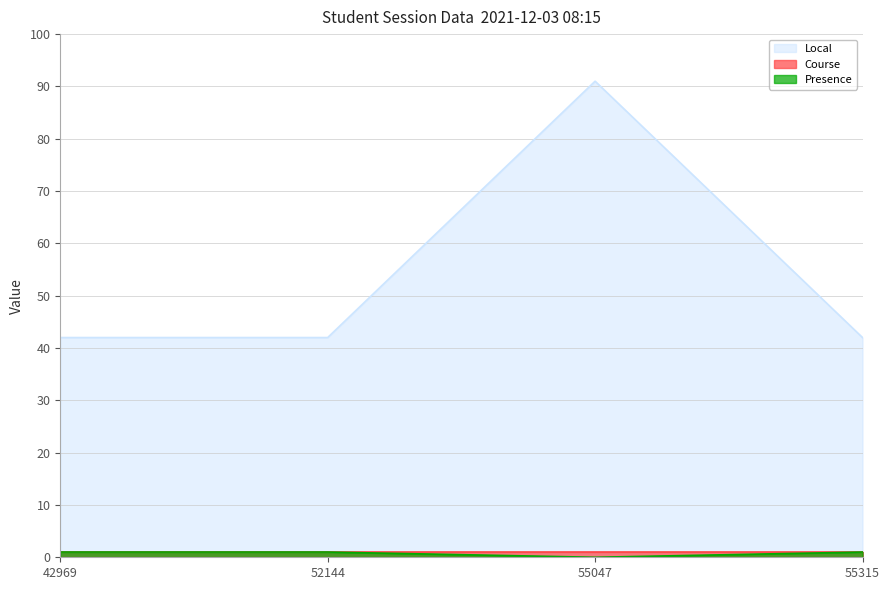

True or false: Local has a value of 63 at 42969.

False